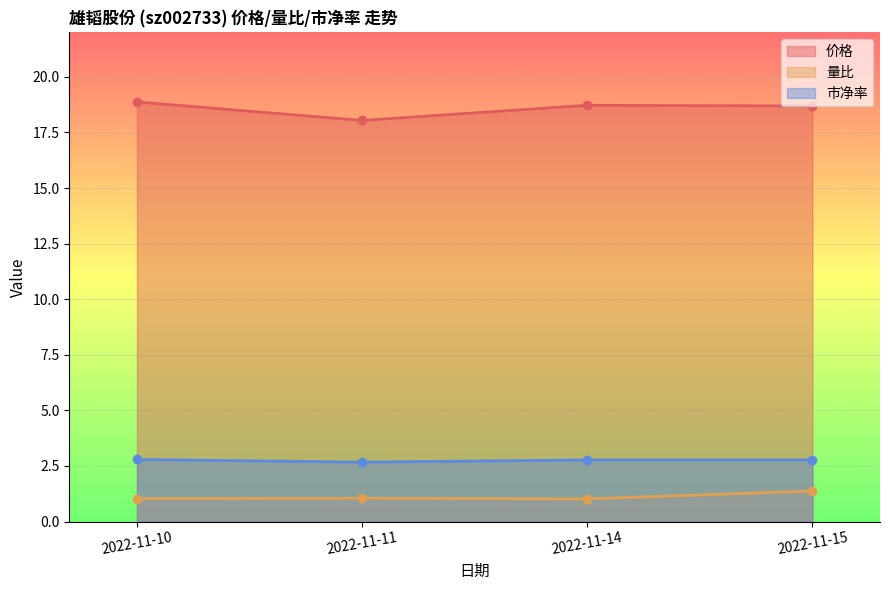

The 价格 series shows 18.9 at 2022-11-10. True or false?

True